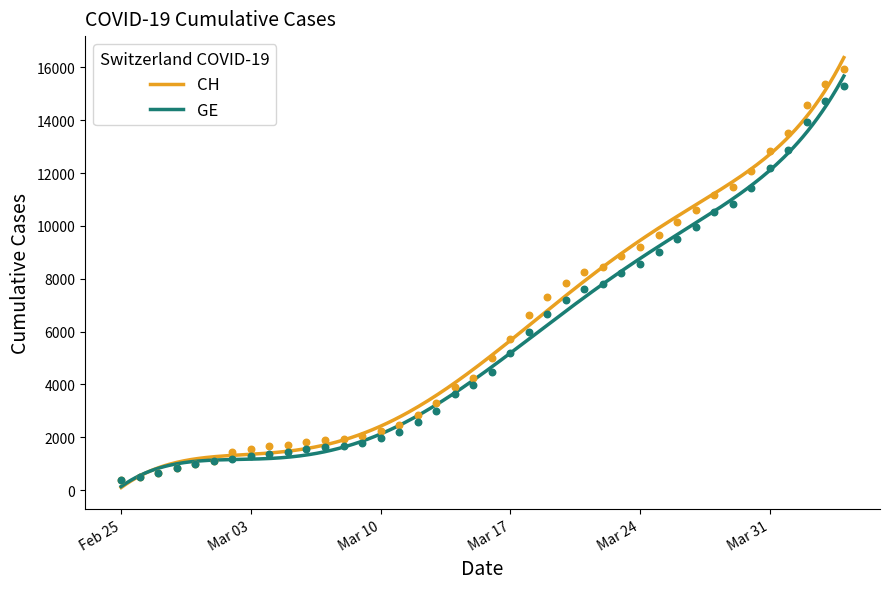

Is the value of CH at 2020-03-14 greater than the value of GE at 2020-03-29?

No